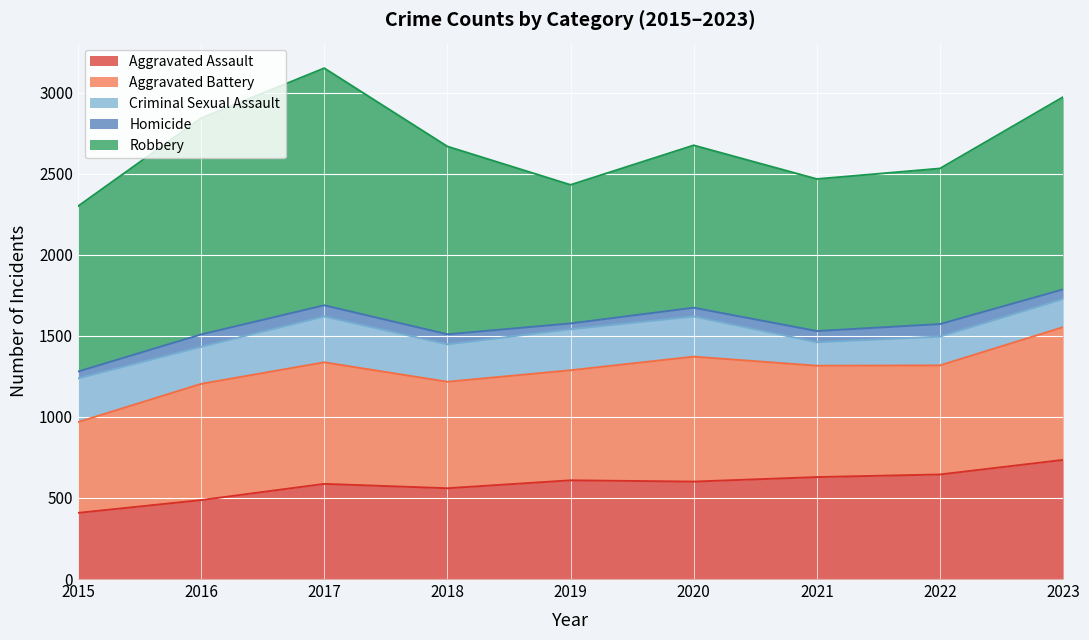

At which category is the sum across all series the highest?

2017